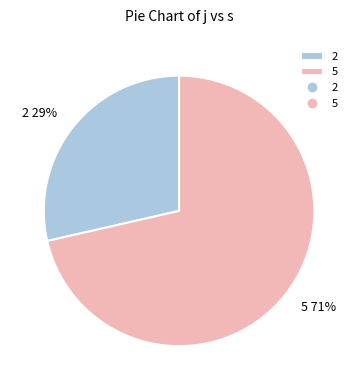

The 5 slice represents 71% of the pie. True or false?

True